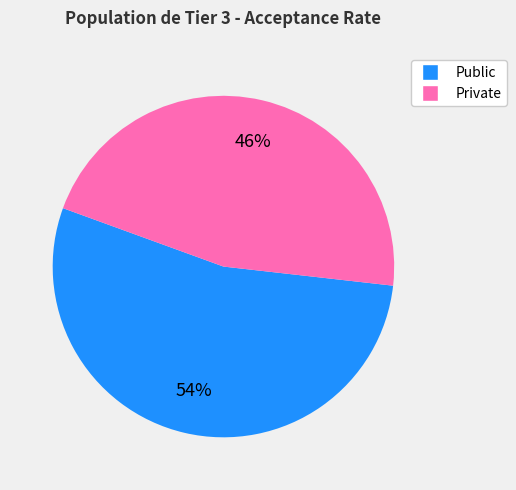

How many segments does this pie chart have?

2